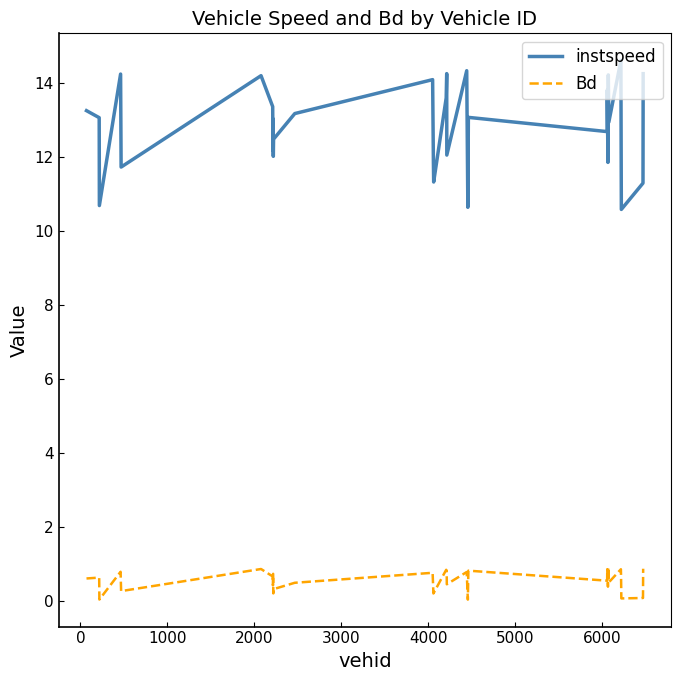

True or false: Bd and instspeed intersect in this chart.

False